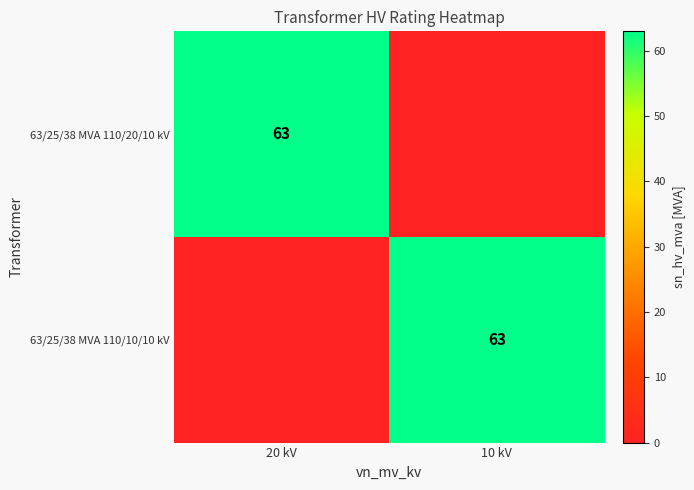

What is the difference between the highest and lowest values at 20 kV?

63